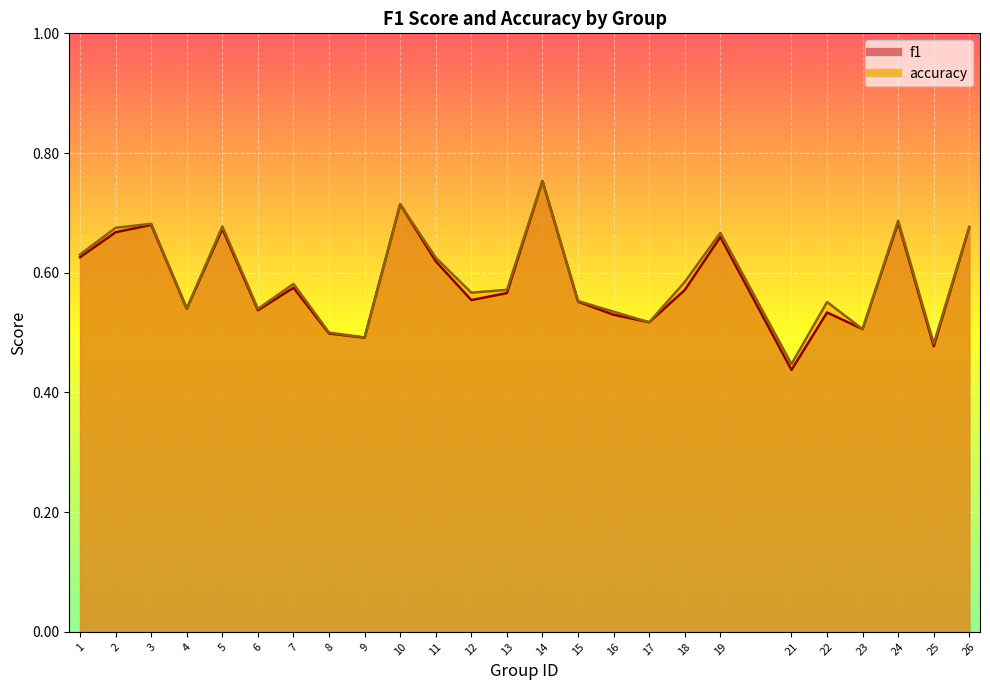

At which category is the sum across all series the highest?

14